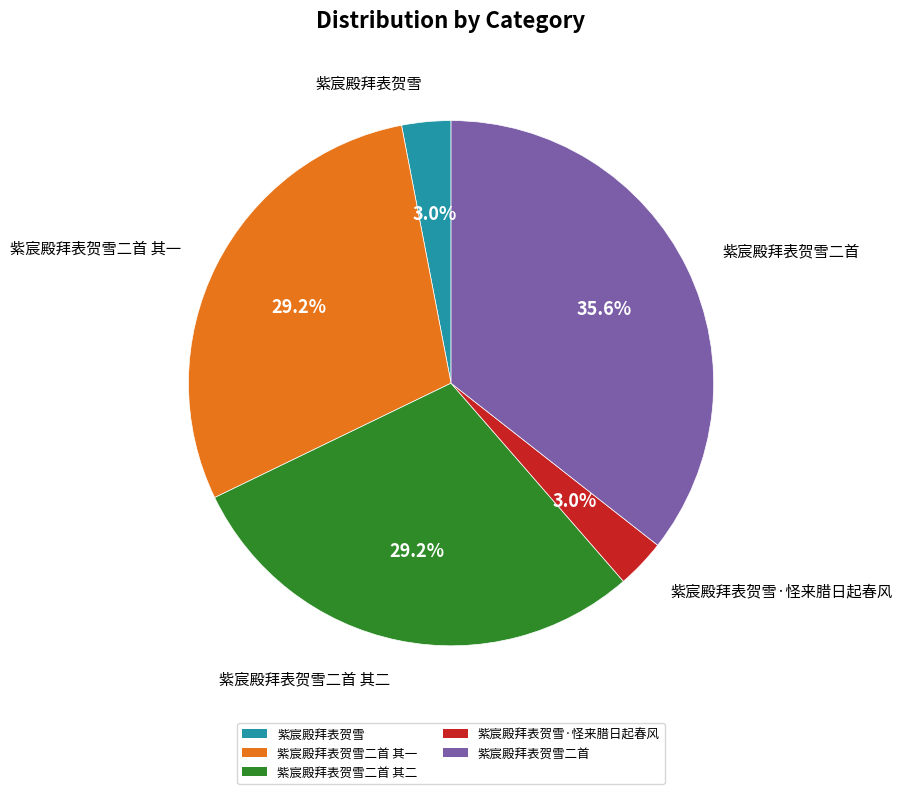

Count the number of slices in the pie.

5